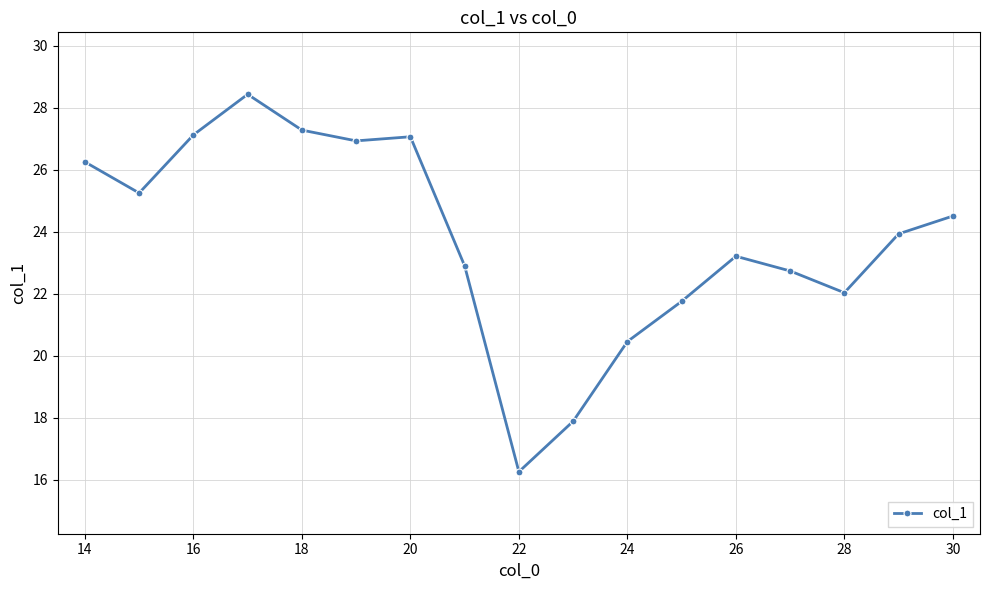

What is the smallest value displayed?

16.3